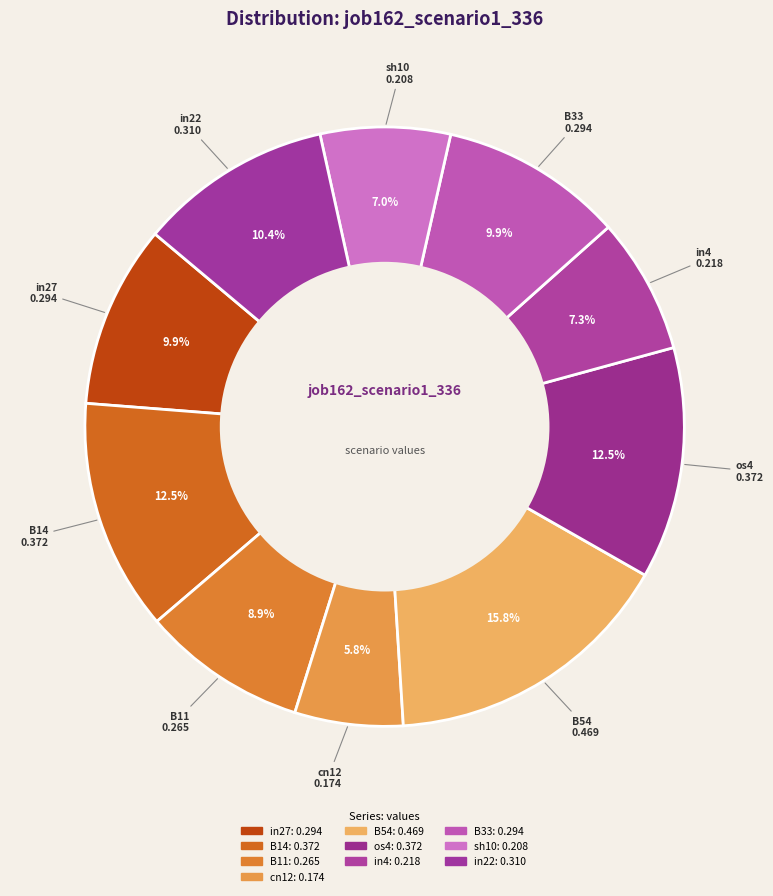

To the nearest percent, what is the difference between the in27 and B54 slice percentages?

6%